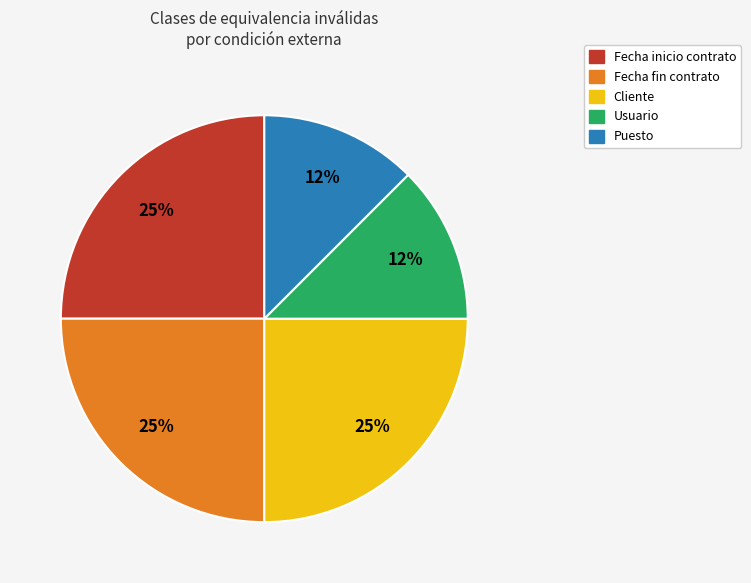

How many slices are in this pie chart?

5